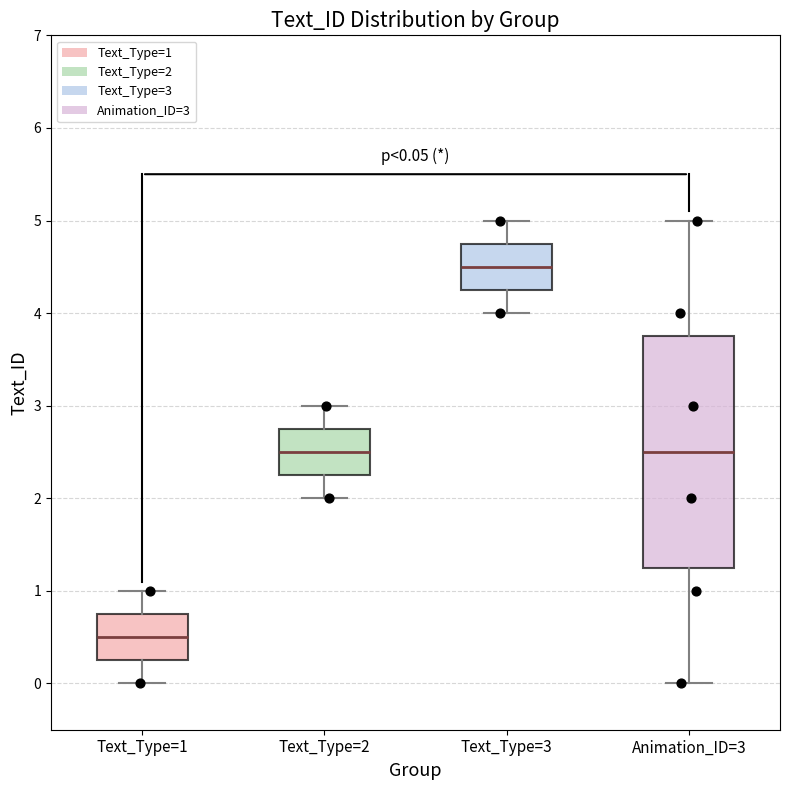

Which box is the tallest, from its lower edge to its upper edge?

Animation_ID=3